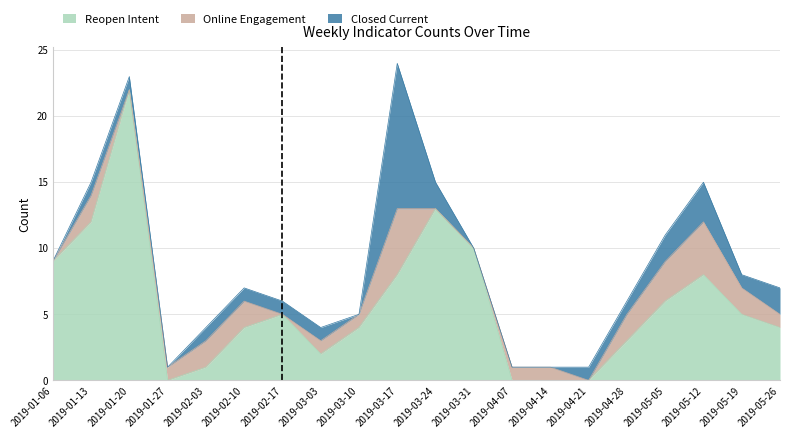

At which label is closed_cur closest to 5?

2019-05-12